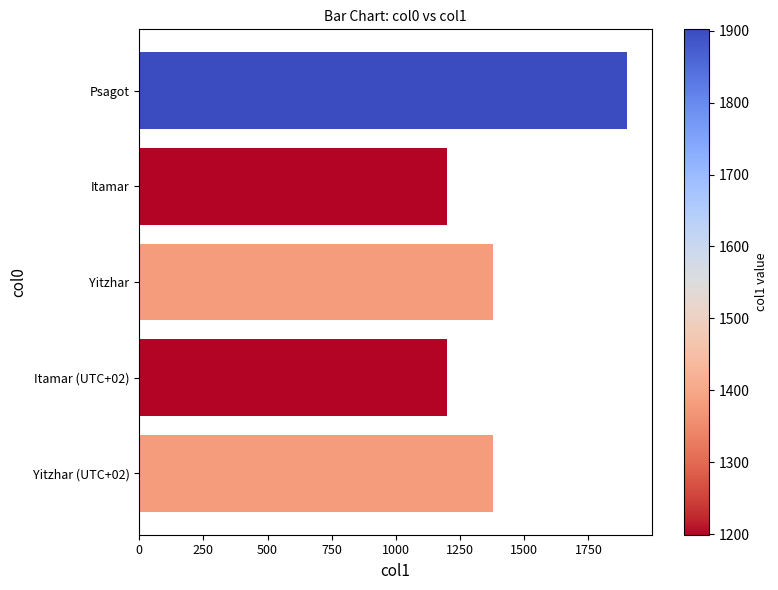

What is the difference between the values at Itamar (UTC+02) and Yitzhar (UTC+02)?

181